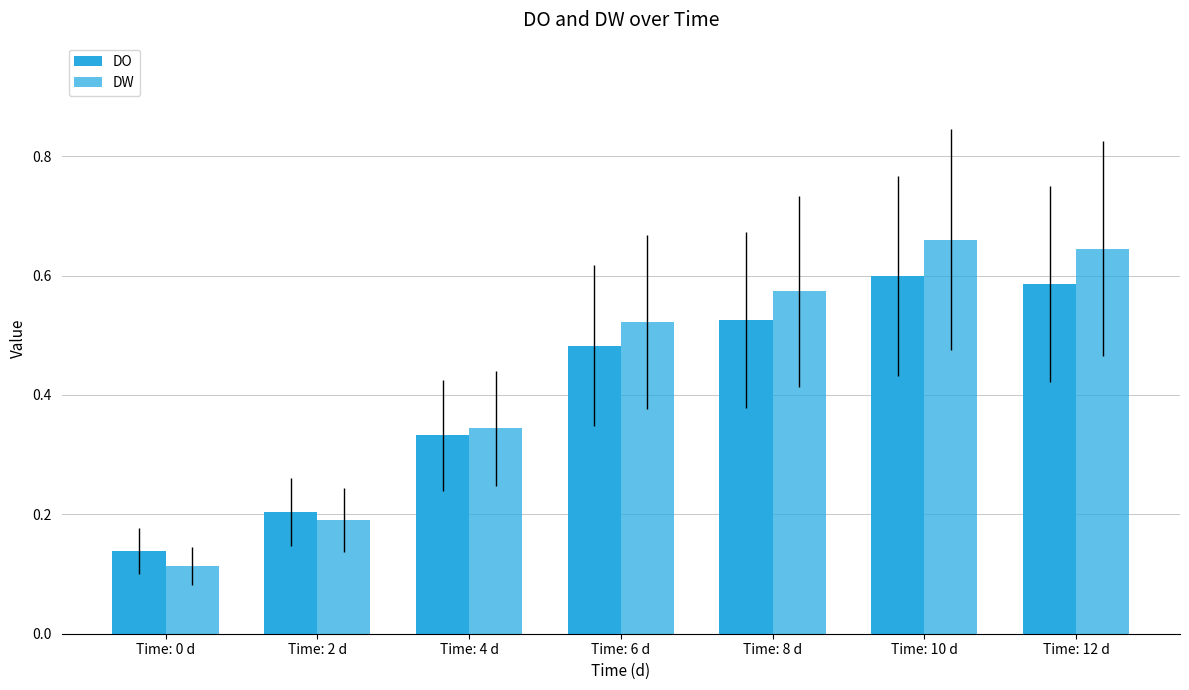

At which category is the sum across all series the highest?

Time: 10 d